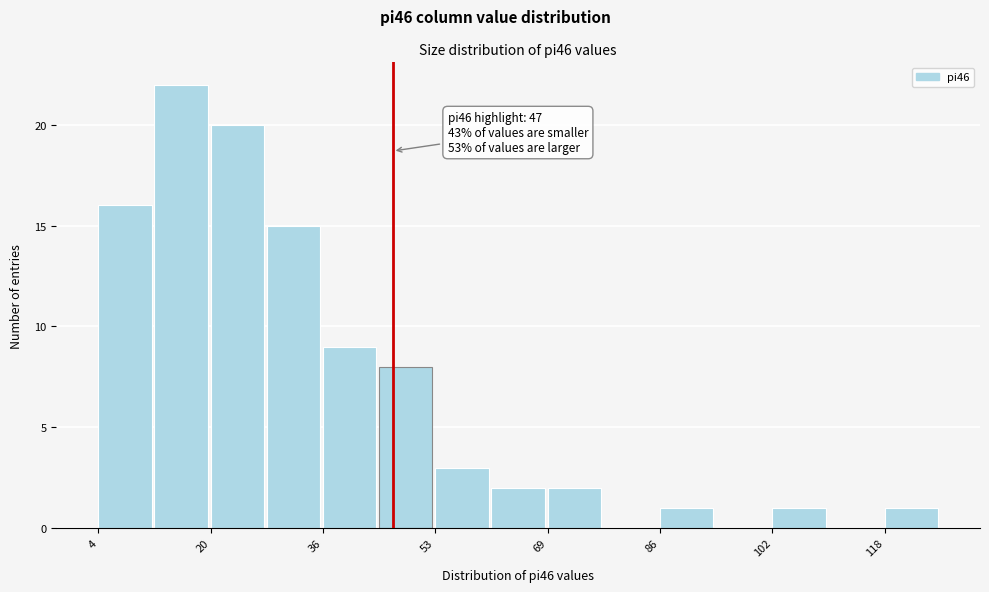

Over which range of the x-axis is the bar tallest?

12.2 to 20.4